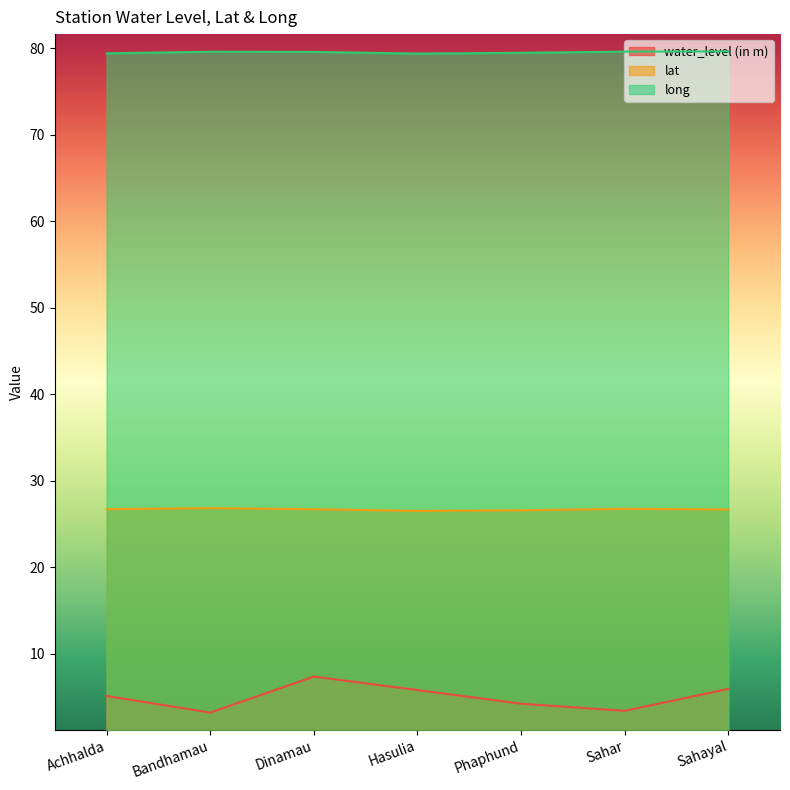

What are all the series names shown in the legend?

water_level (in m), lat, long